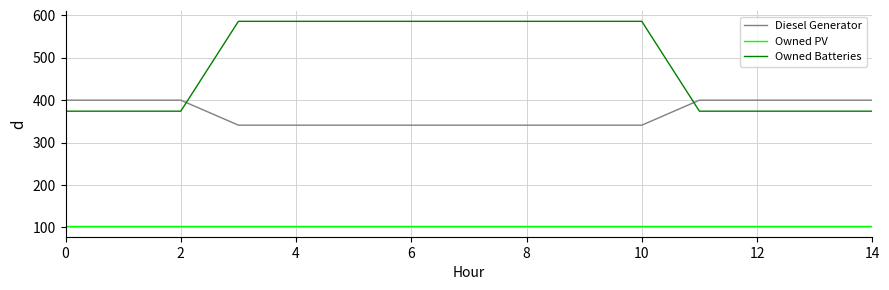

True or false: Owned Batteries and Owned PV cross at least once.

False